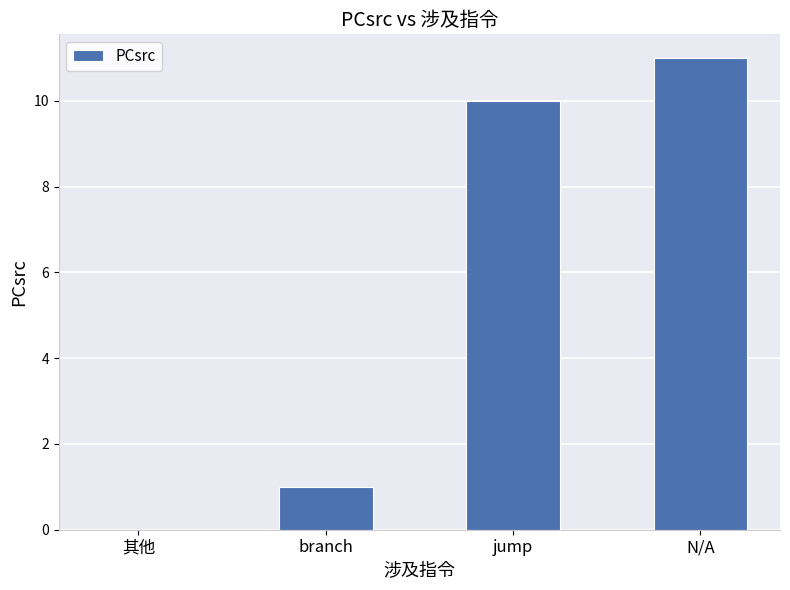

The value at N/A is 17. True or false?

False